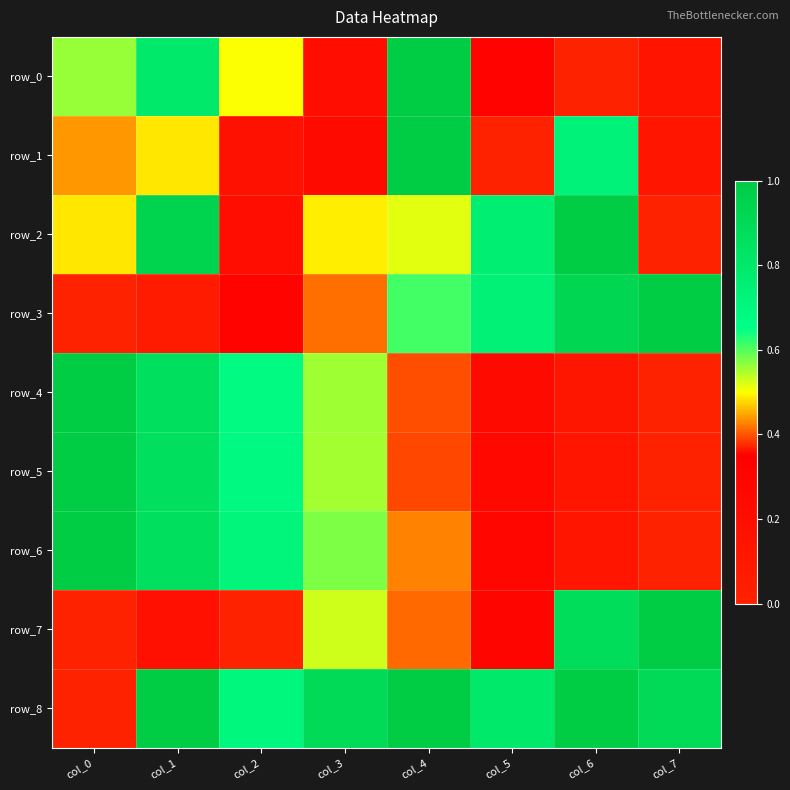

What is the maximum value shown in the chart?

1.0